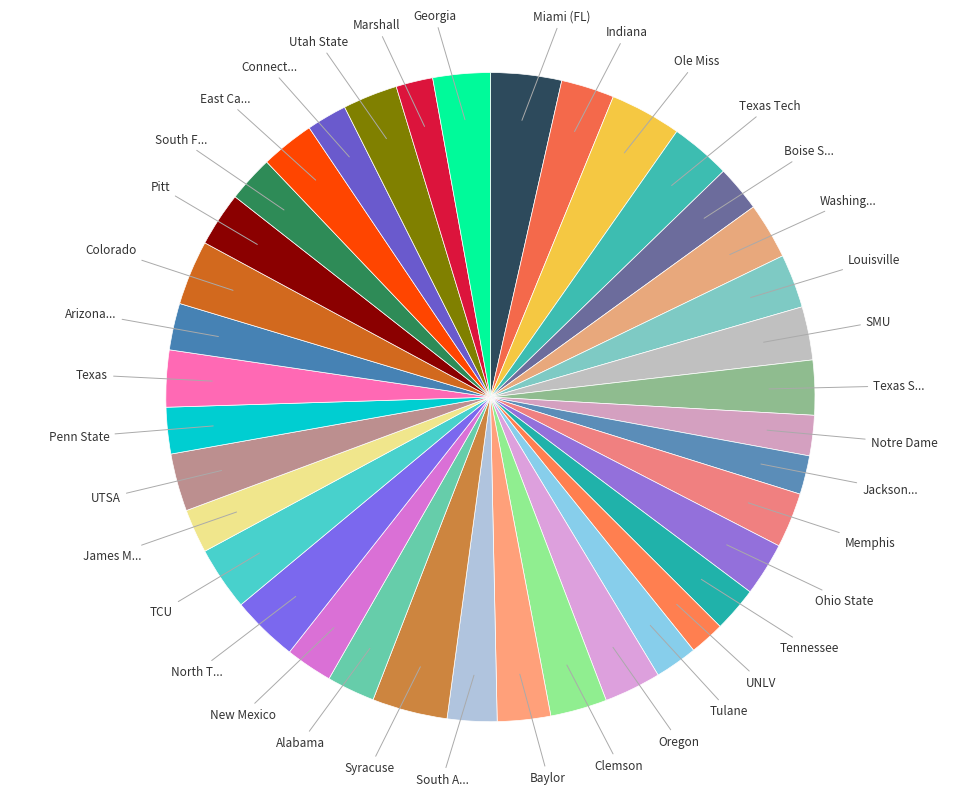

How many segments does this pie chart have?

38